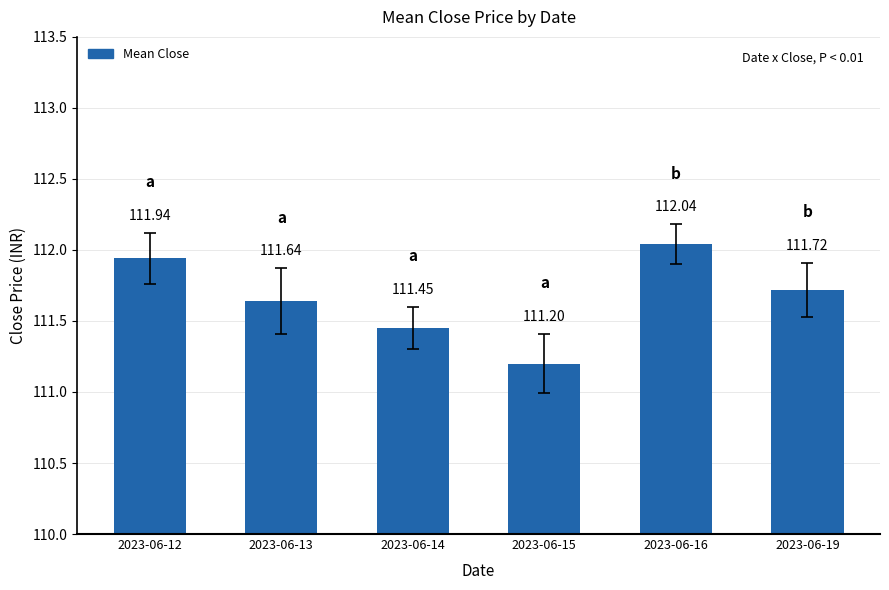

Are the bars grouped side by side (vs. stacked)?

No